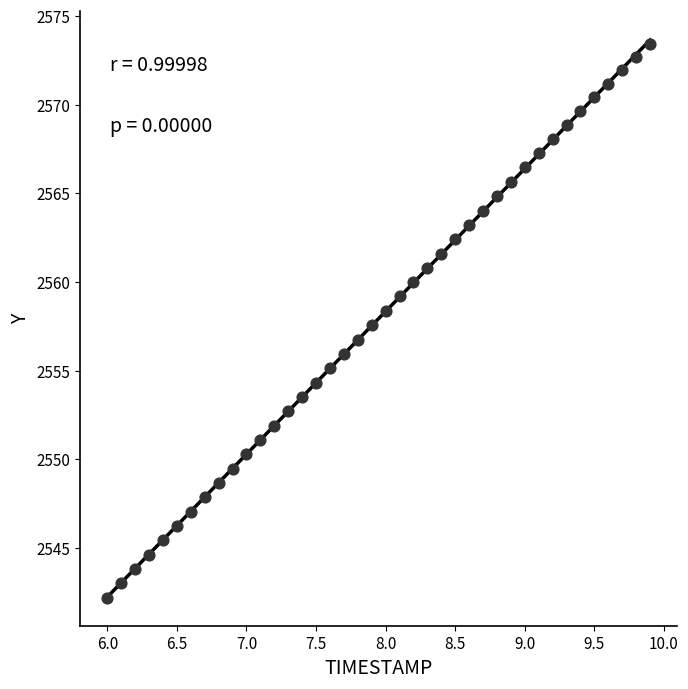

What is the range of Y values (max minus min)?

31.2